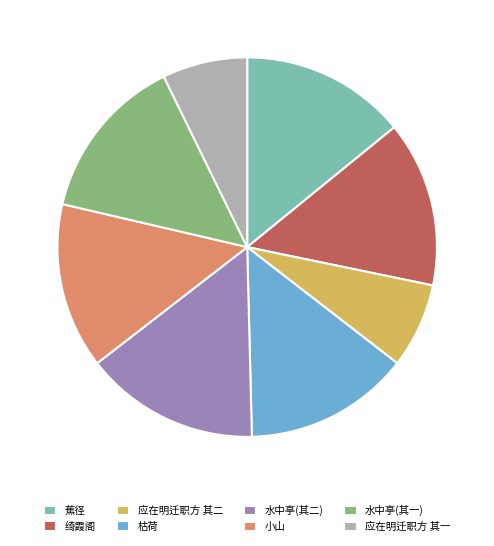

Combined, do 蕉径 and 应在明迁职方 其二 account for over 50%?

No